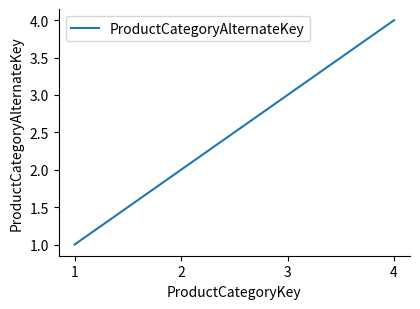

What is the change in value from 3 to 4?

+1